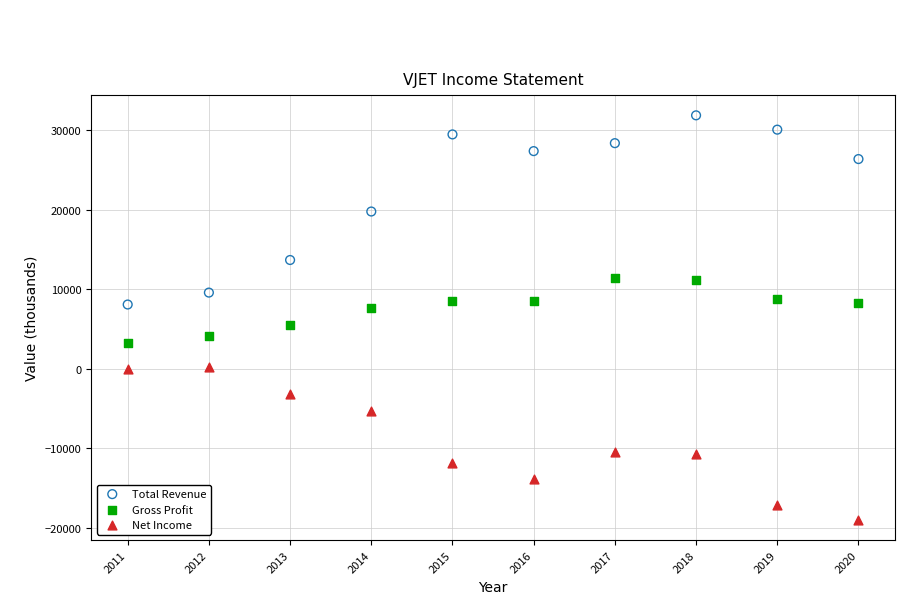

Which series contains the highest Y value?

Total Revenue